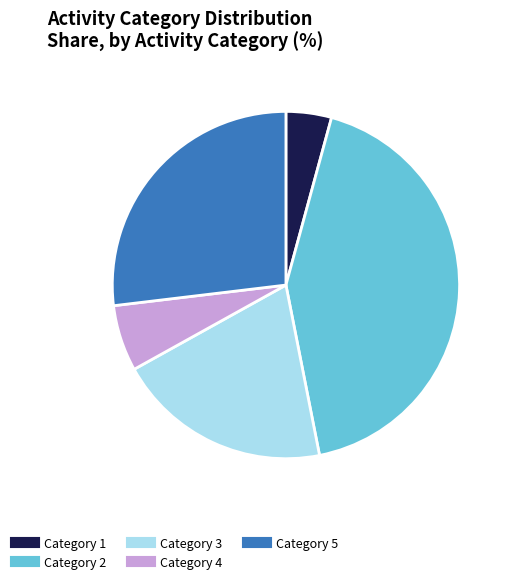

Does any single category account for the majority?

No